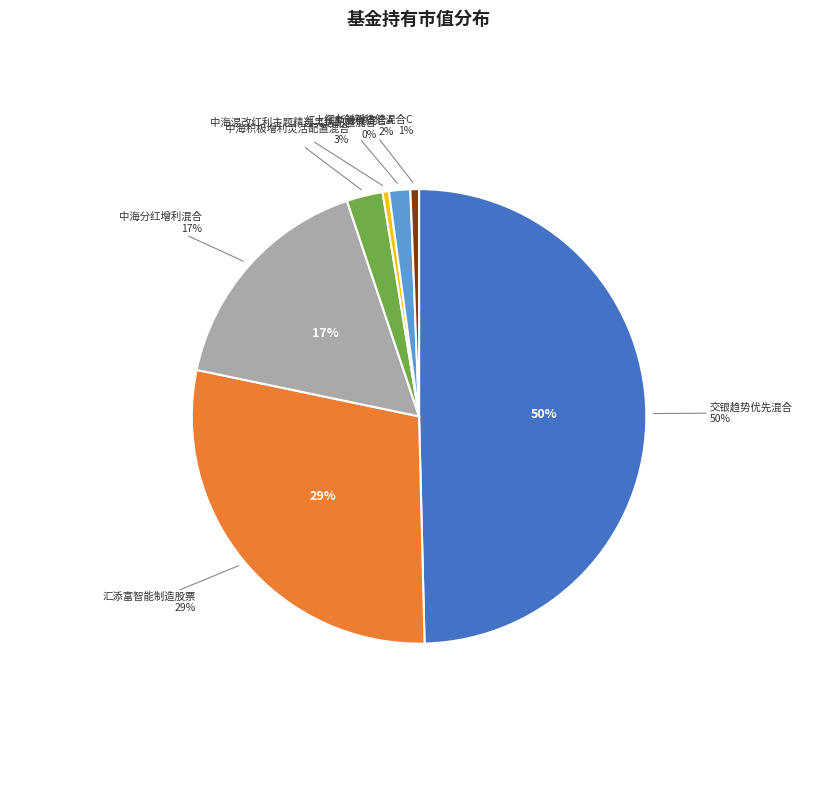

To the nearest percent, what portion does 交银趋势优先混合 represent?

50%